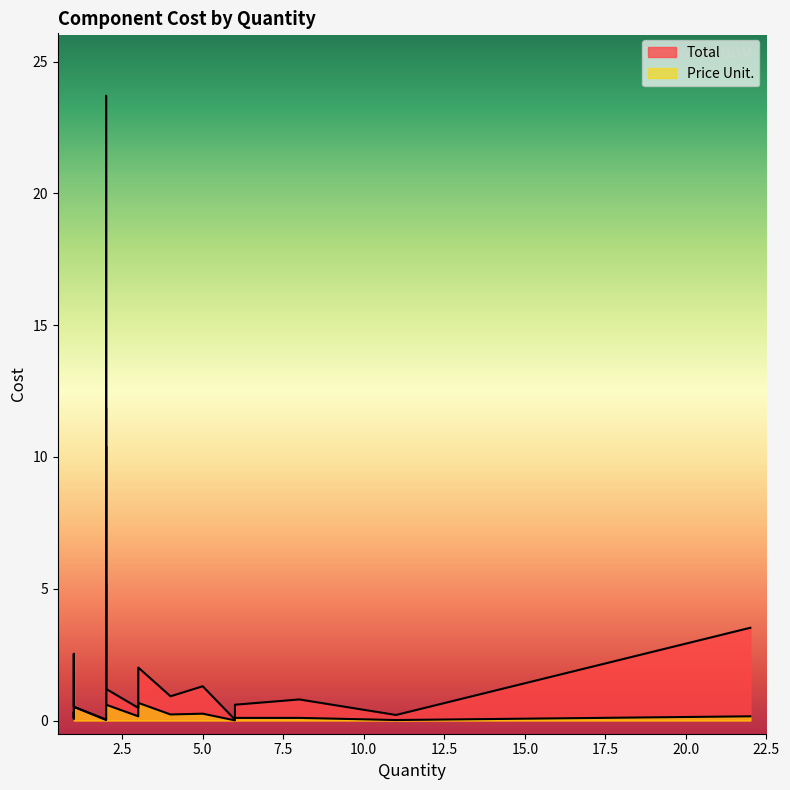

List the series in order of their overall mean, lowest first.

Price Unit., Total